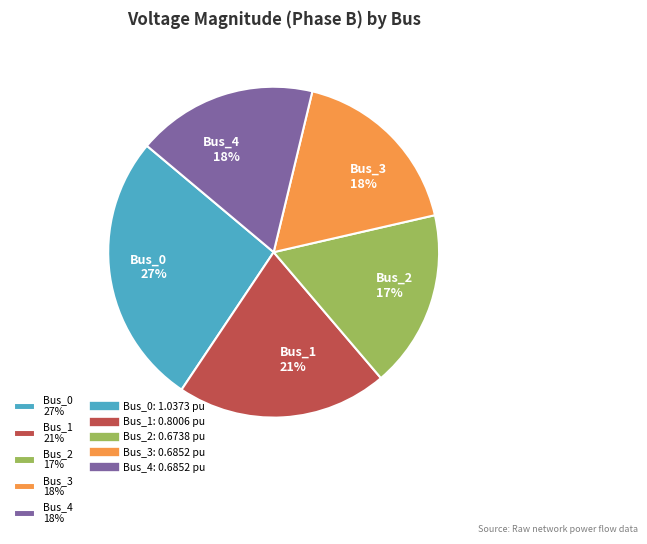

What is the largest slice in the pie chart?

Bus_0